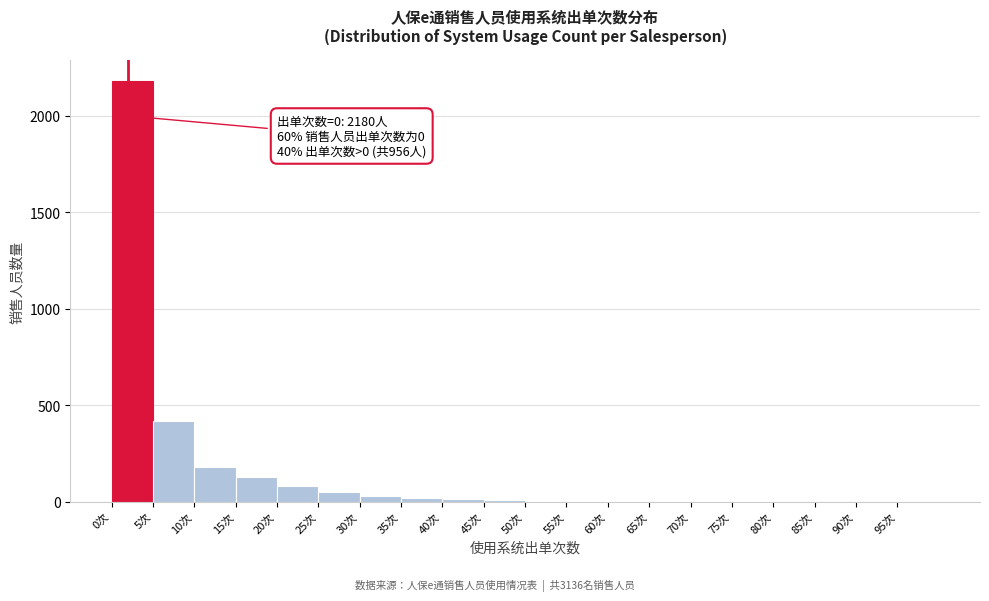

Over which range of the x-axis is the bar tallest?

0 to 5